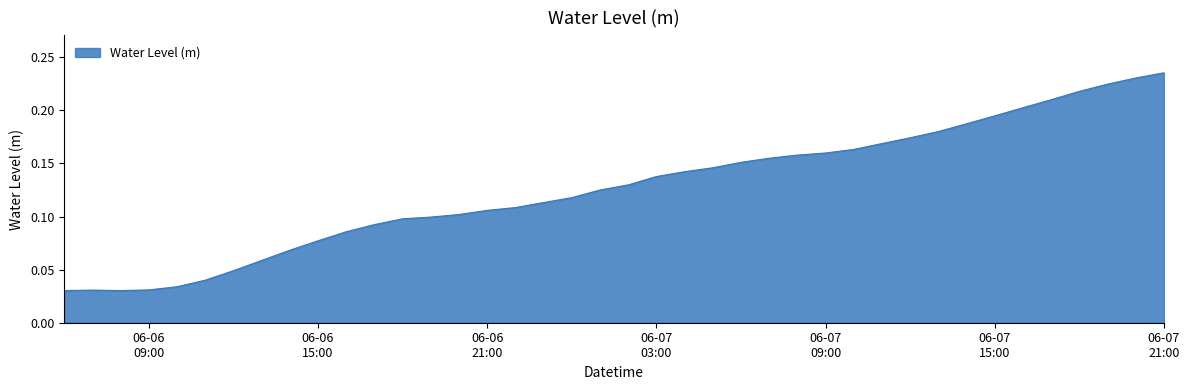

Where is the first local minimum?

2024-06-06 08:00:00